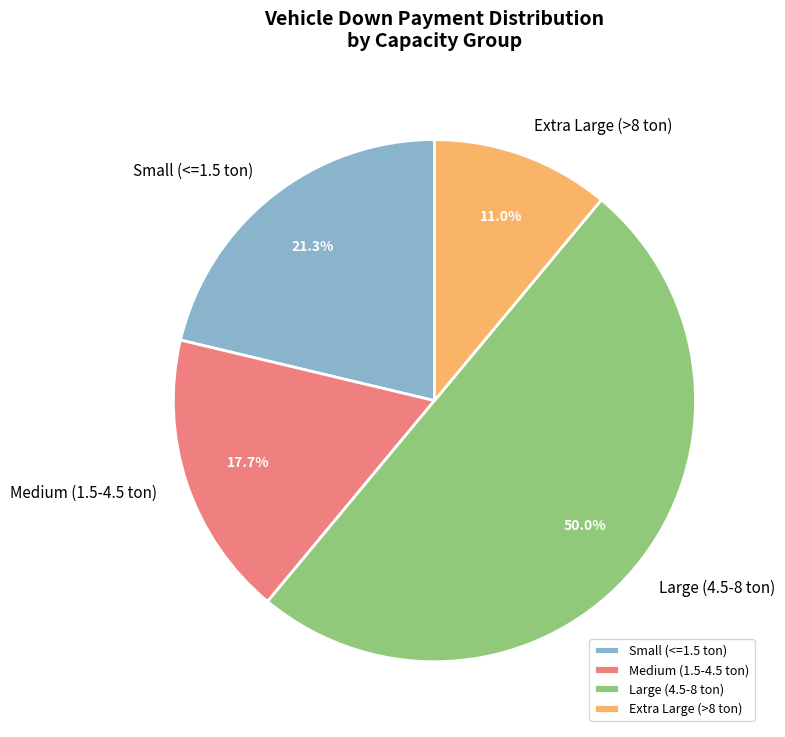

Does Extra Large (>8 ton) account for over 50% of the chart?

No